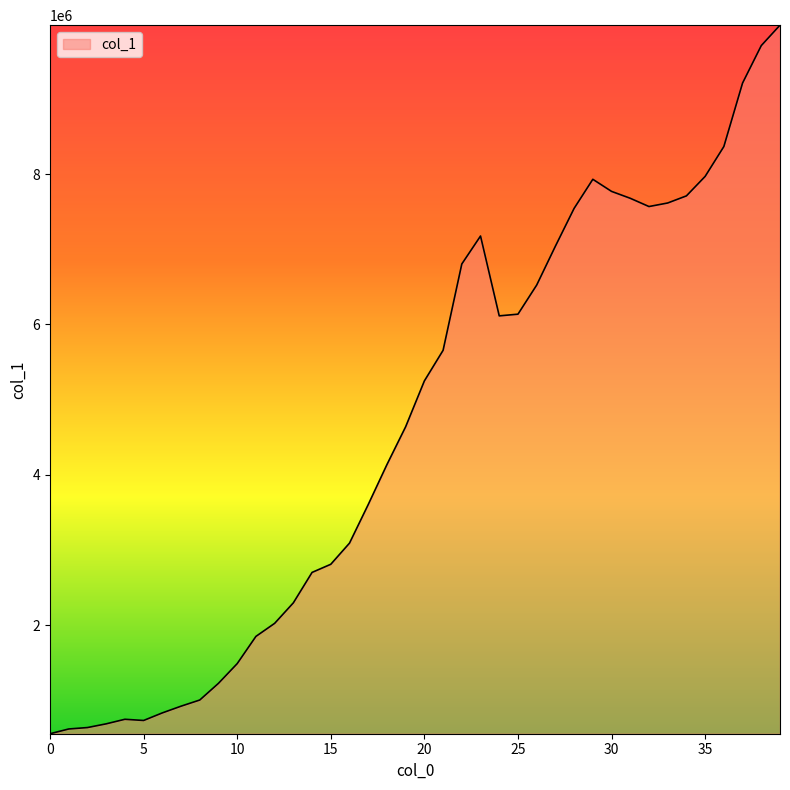

What is the greatest value displayed?

9981073.9